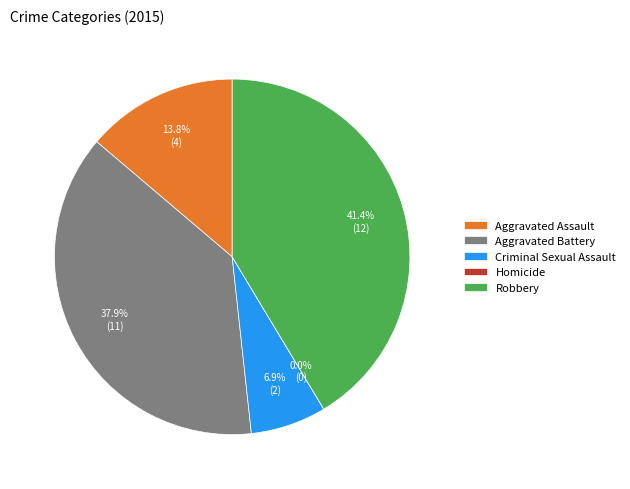

What percentage is NOT represented by Criminal Sexual Assault?

93.1%